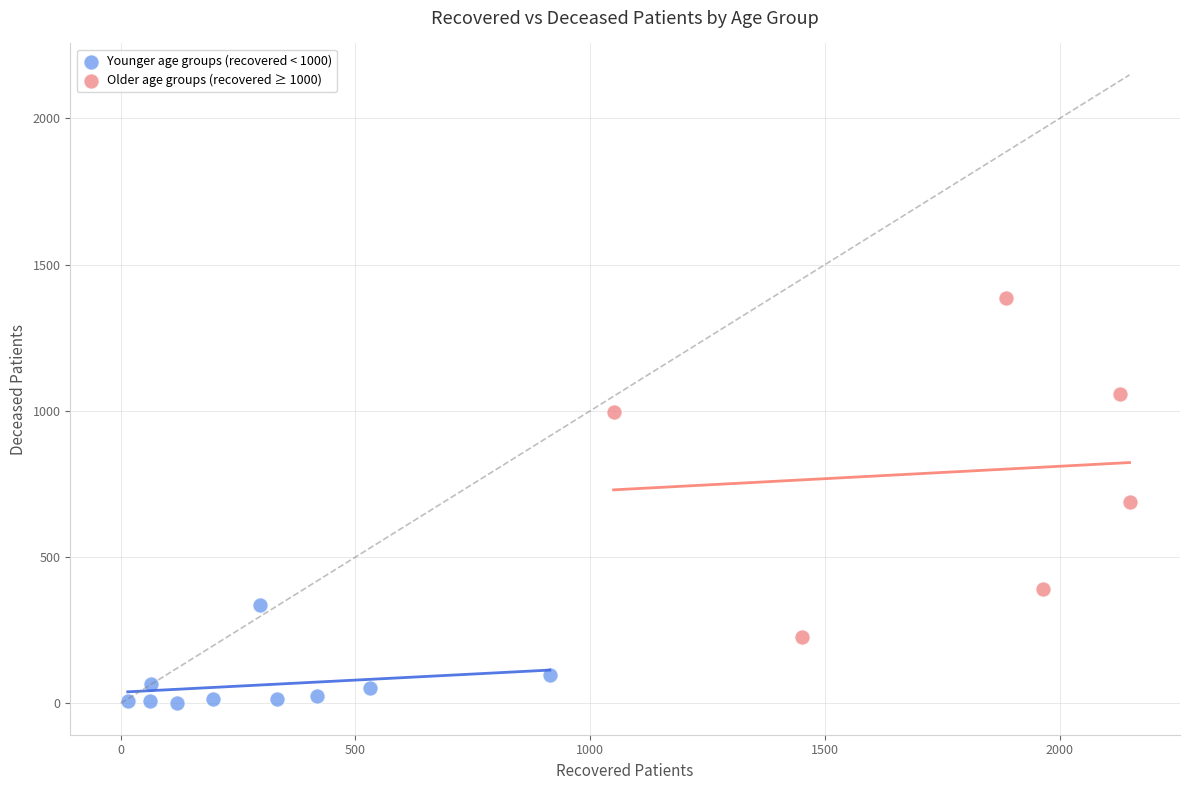

Which series reaches the minimum Y coordinate?

Younger age groups (recovered < 1000)